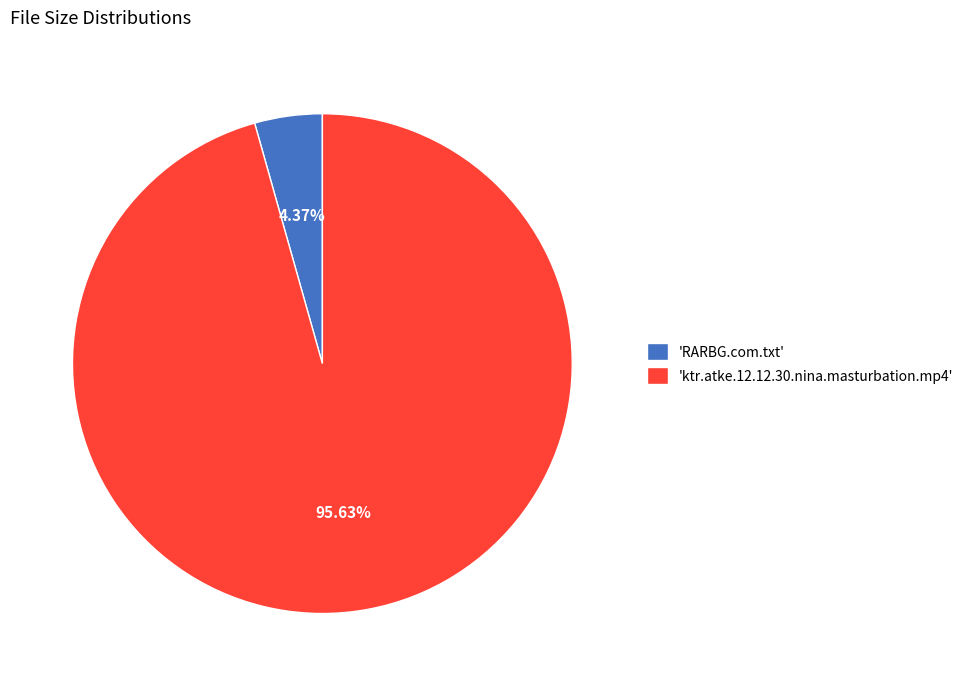

Is the sum of 'ktr.atke.12.12.30.nina.masturbation.mp4' and 'RARBG.com.txt' greater than half?

Yes